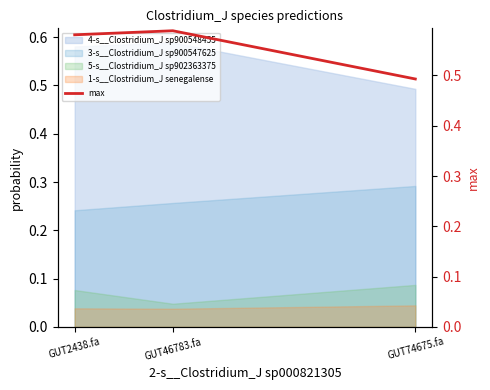

Which label corresponds to the smallest value in the chart?

GUT74675.fa